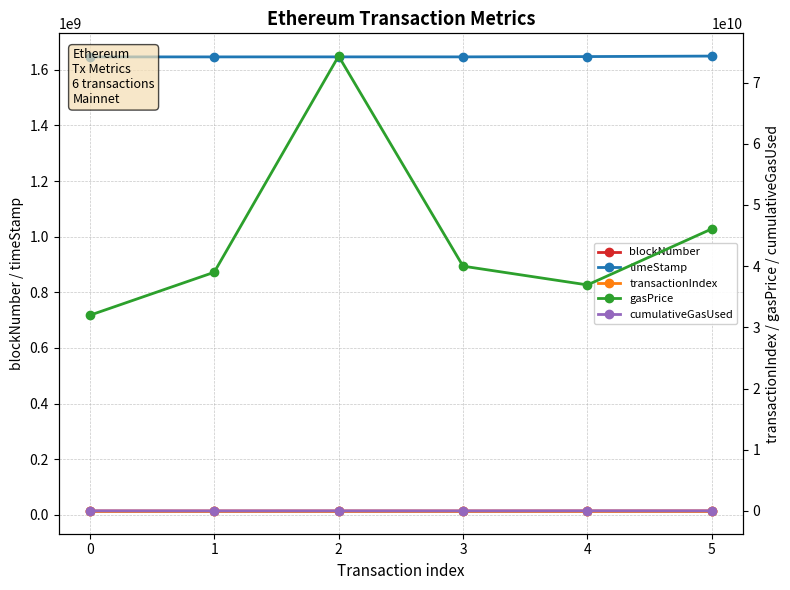

Which series has the largest total across all categories?

gasPrice